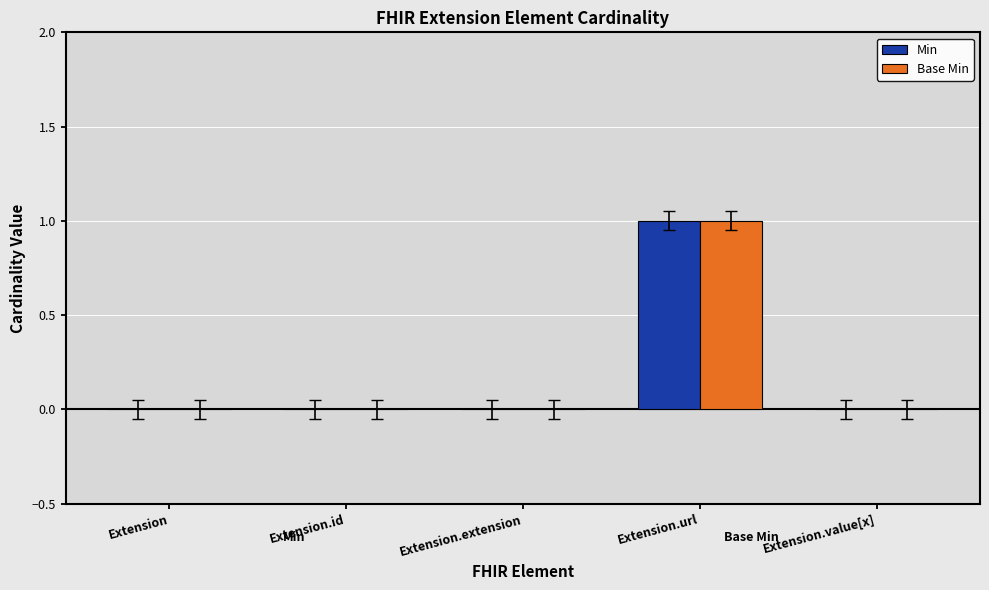

Are the bars horizontal?

No